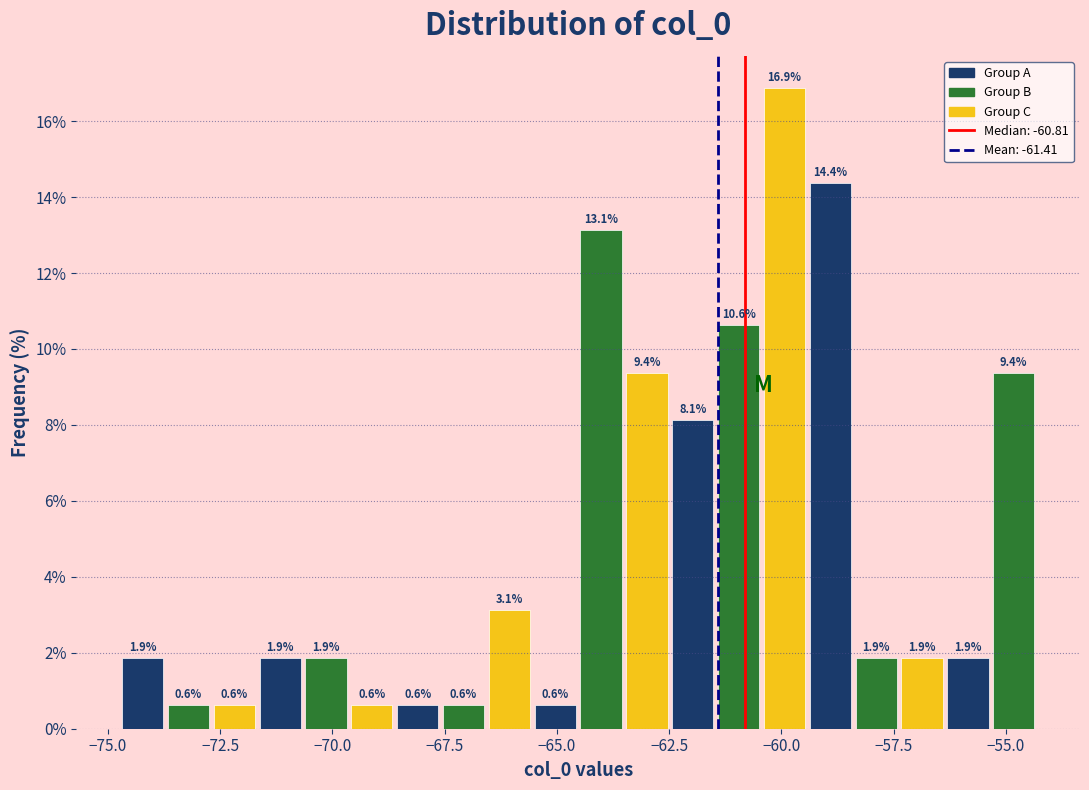

Read against the x-axis, roughly where is the centre of the tallest bar?

-60.0